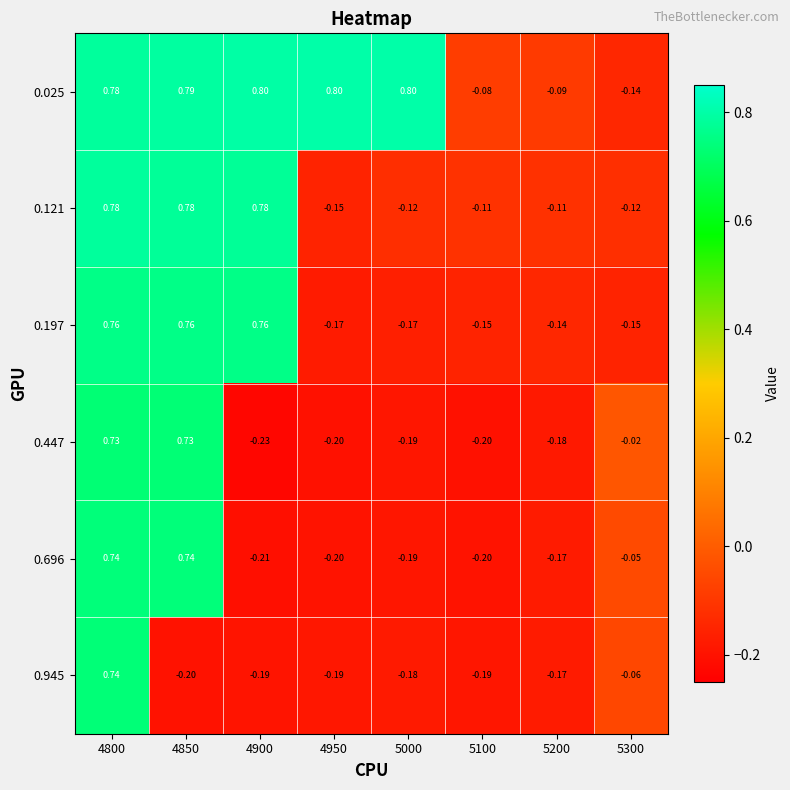

Which series has the largest range (max minus min)?

0.447